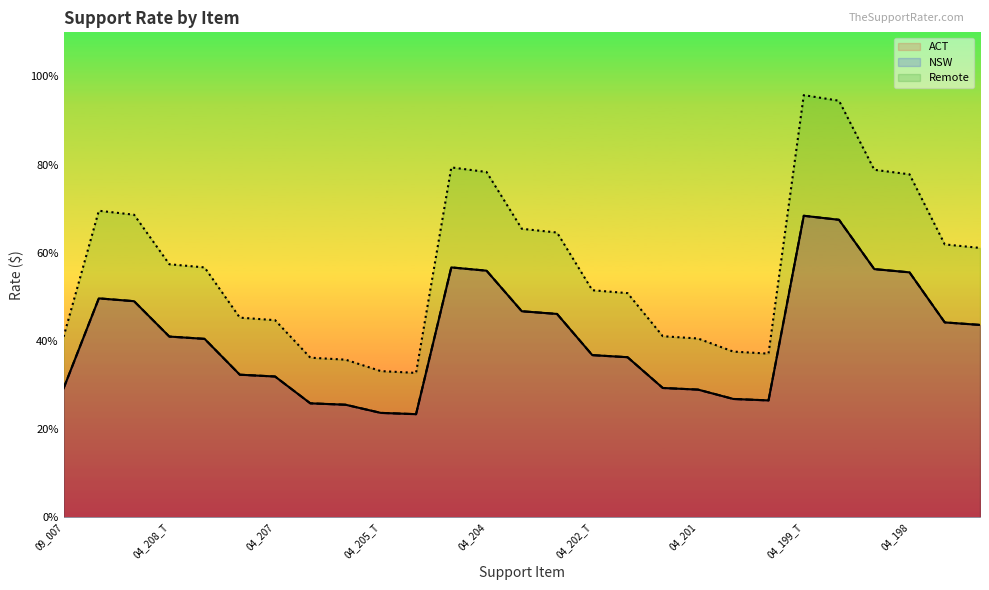

What is the total value across all series at 04_203?

156.9